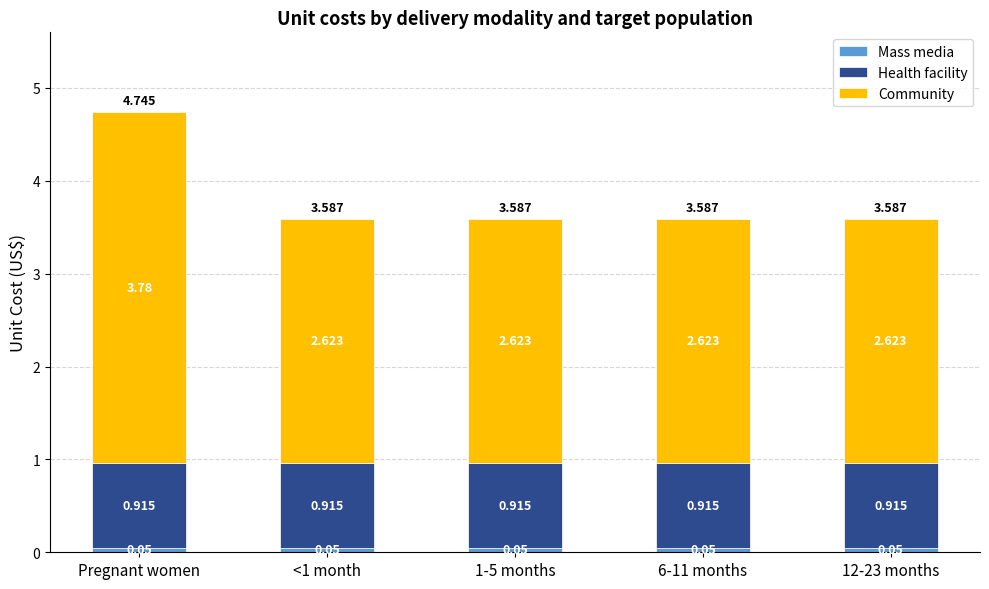

What is the total value across all series at 12-23 months?

3.6